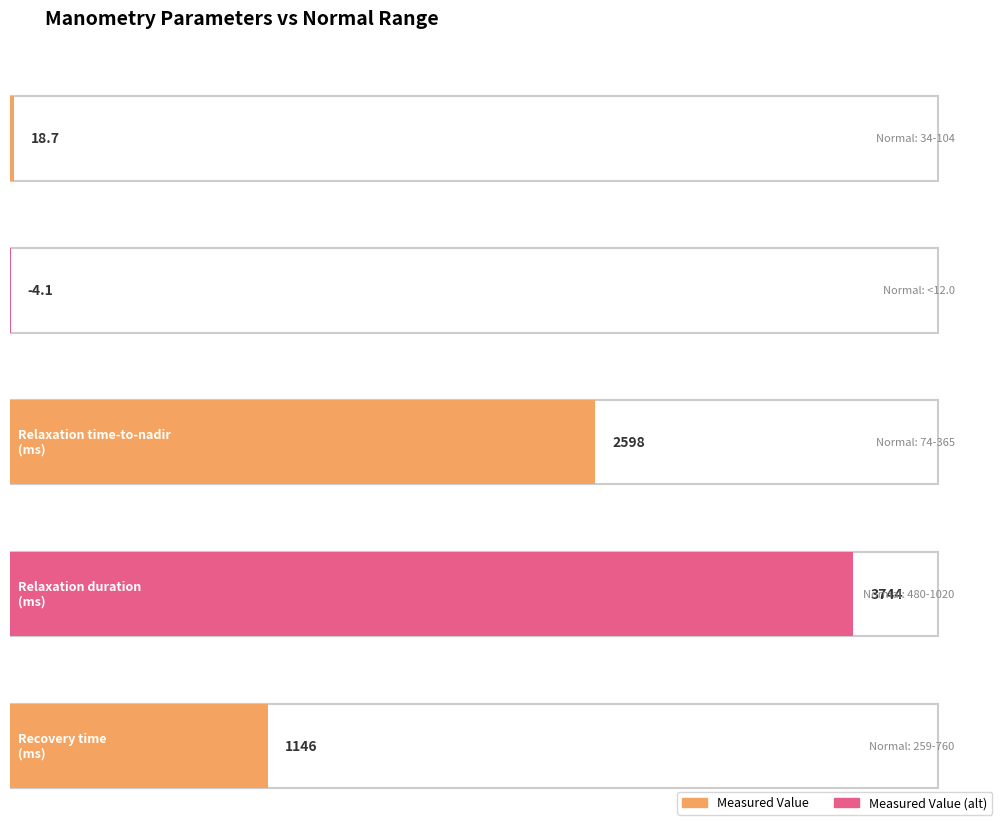

Read the value at Relaxation time-to-nadir
(ms).

2598.0